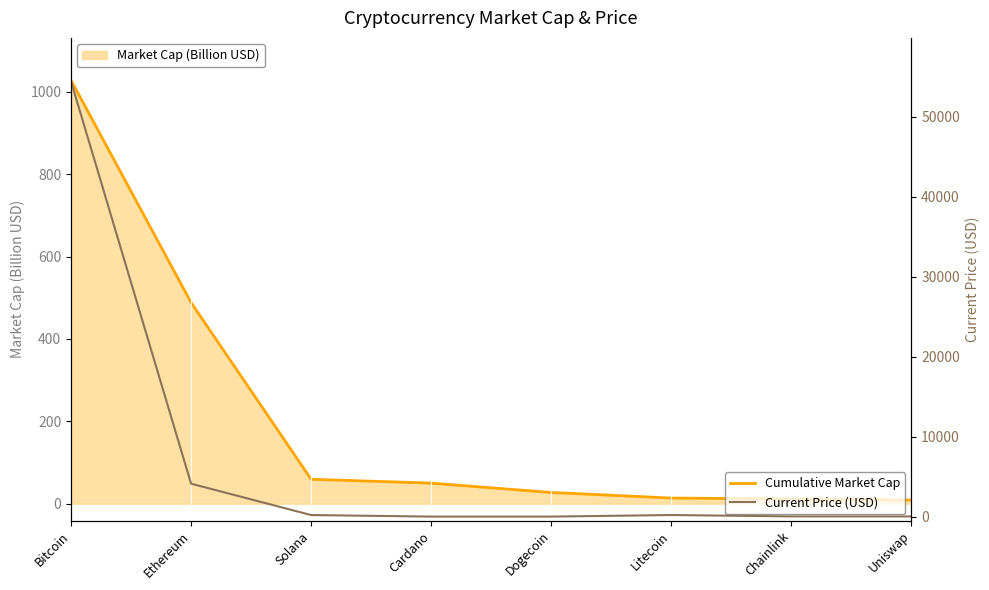

At which category is the sum across all series the highest?

Bitcoin